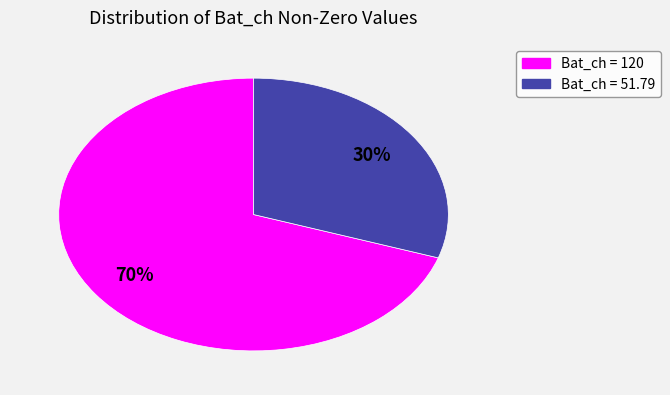

Is there a majority slice in this chart?

Yes